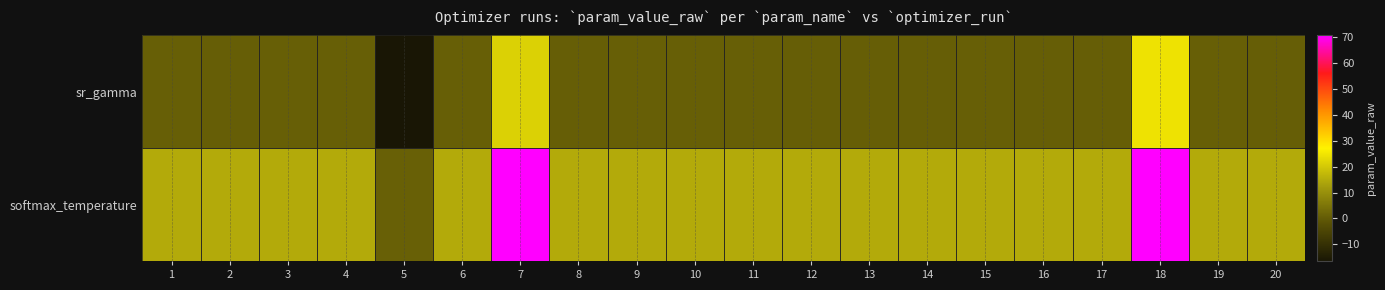

Reading left to right, what are all the values shown in this chart?

sr_gamma: 1=0.8	2=0.8	3=0.8	4=0.8	5=-16.4	6=0.8	7=21.4	8=0.8	9=0.8	10=0.8	11=0.8	12=0.8	13=0.8	14=0.8	15=0.8	16=0.8	17=0.8	18=24.4	19=0.8	20=0.8
softmax_temperature: 1=14.9	2=14.9	3=14.9	4=14.8	5=1.1	6=14.9	7=70.5	8=14.8	9=14.9	10=14.8	11=14.9	12=14.9	13=14.9	14=14.8	15=14.9	16=14.9	17=14.8	18=70.5	19=14.9	20=14.9